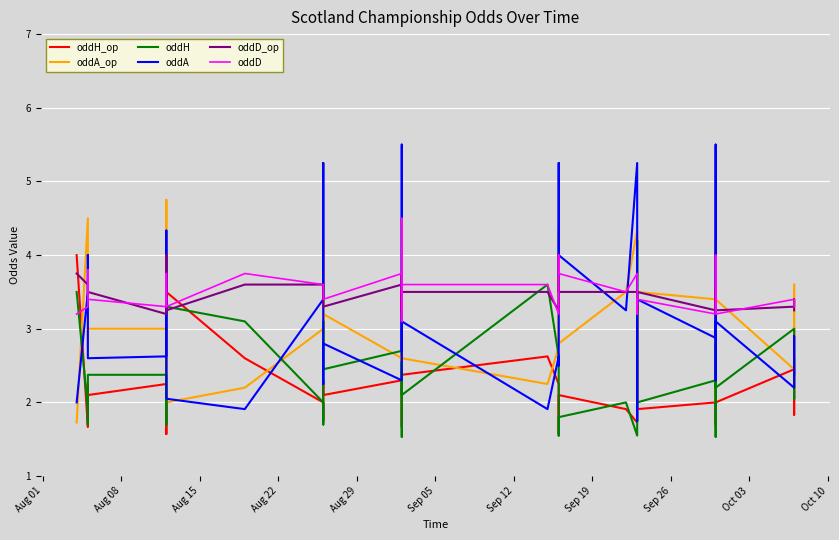

The value of oddD_op at Aug 01 is 1.0. True or false?

False